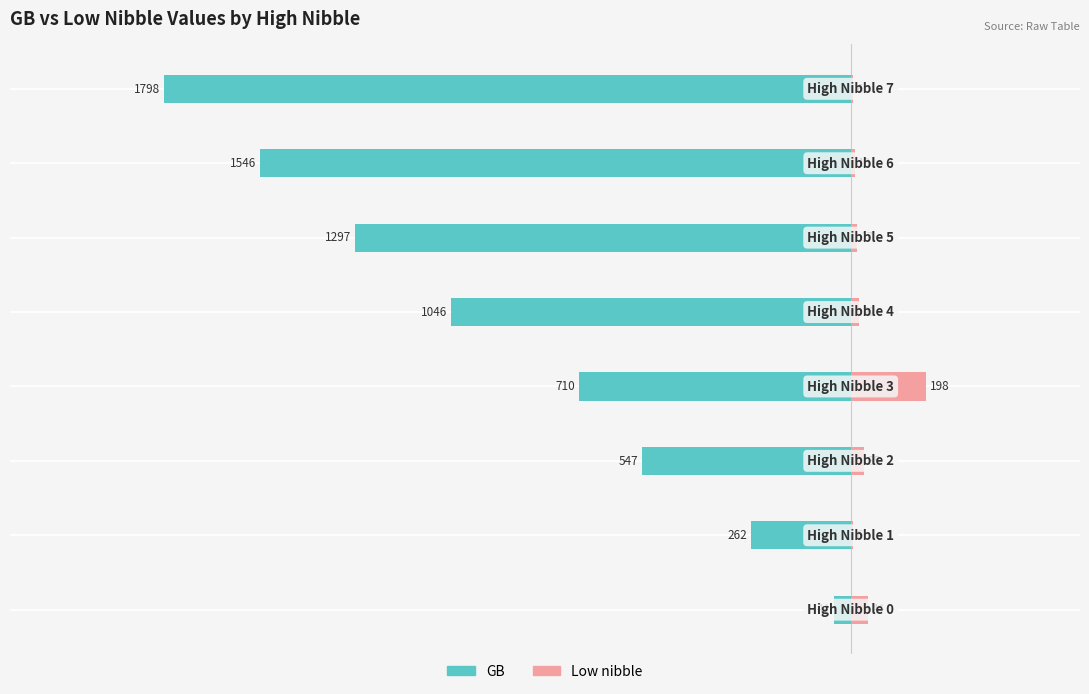

How many series are shown in this chart?

2